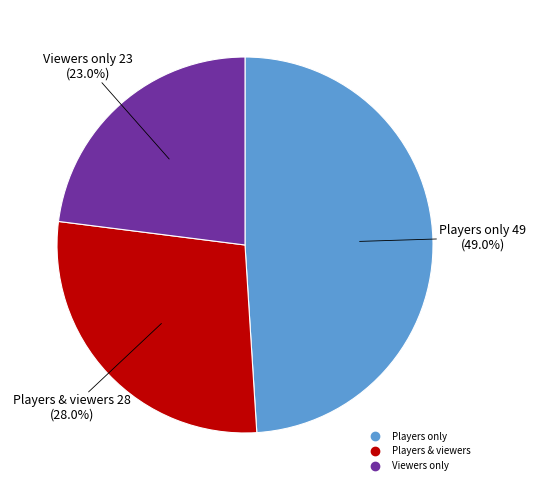

Combined, do Players only and Players & viewers account for over 50%?

Yes